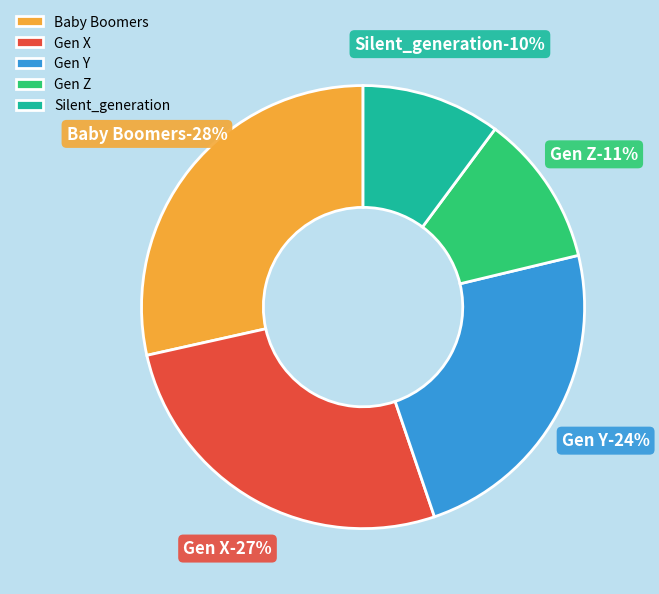

What is the total percentage of Baby Boomers and Gen Y?

52.0%